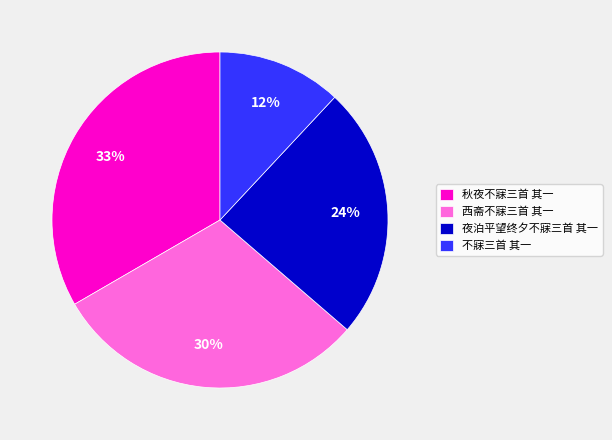

Does 西斋不寐三首 其一 account for over 50% of the chart?

No